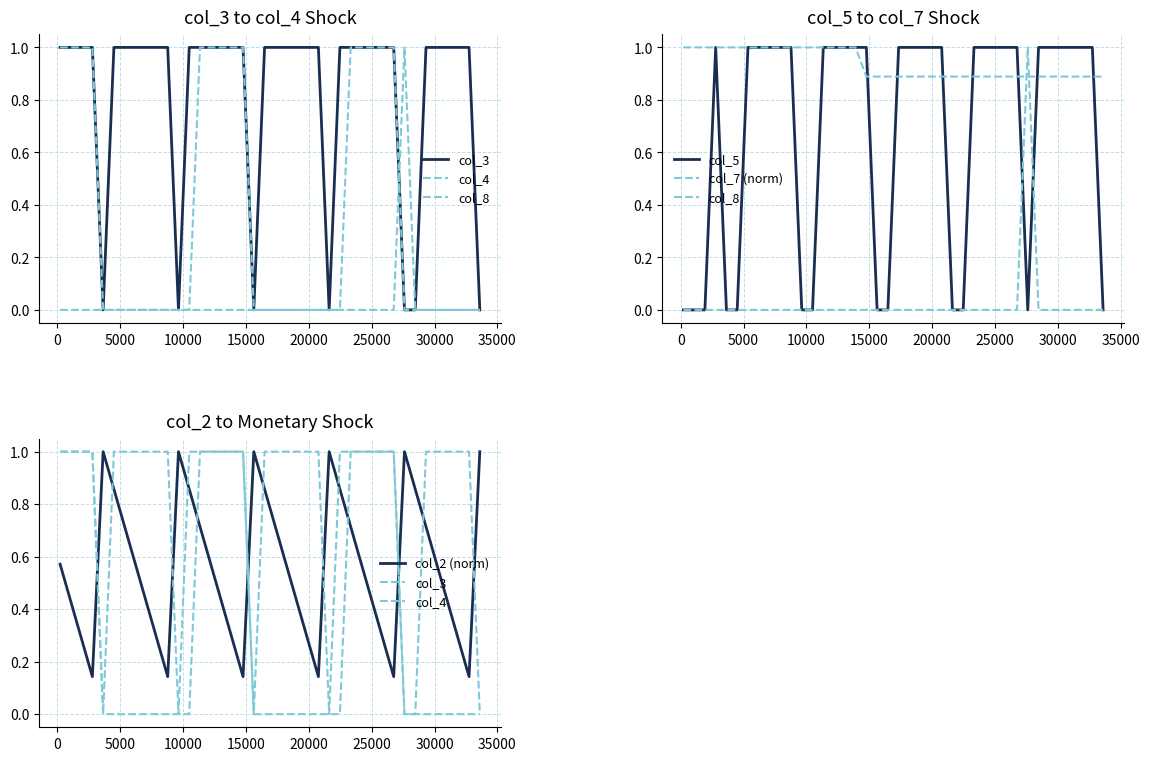

Which series has the largest range (max minus min)?

col_3